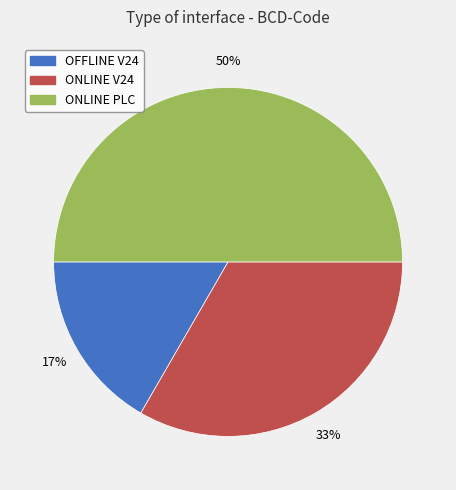

Is it true that OFFLINE V24 is 9% of the pie?

False